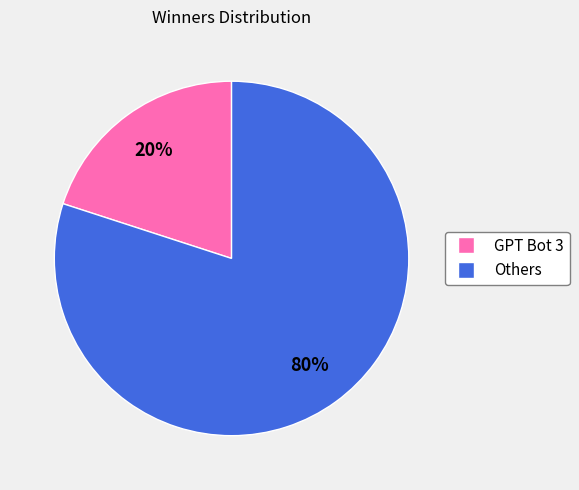

To the nearest percent, what is the average slice percentage?

50%